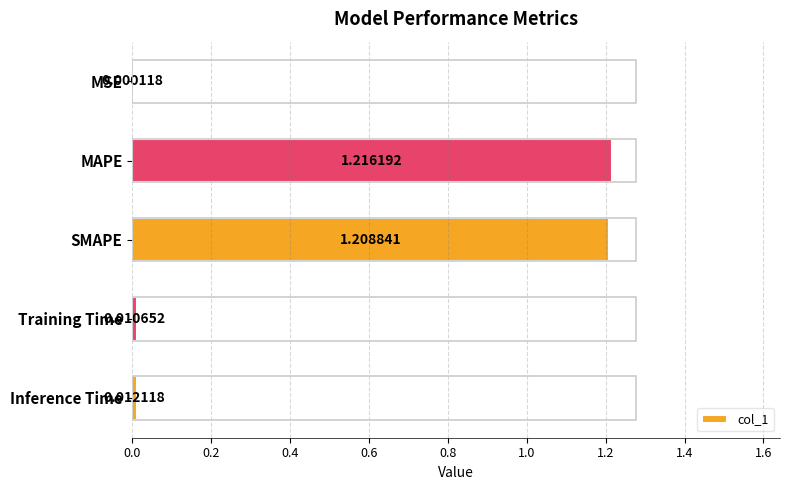

At which label is the value closest to 0?

MSE